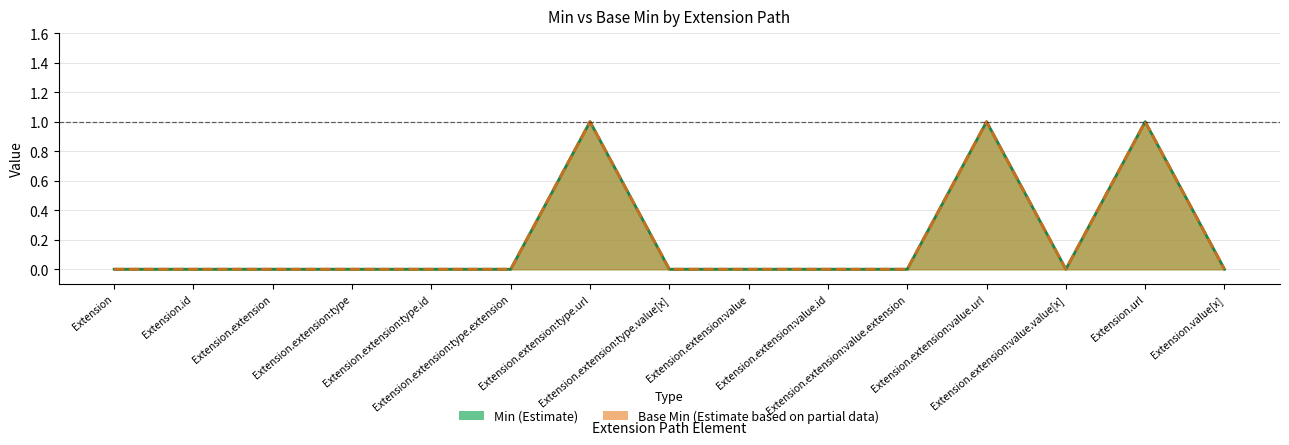

What is the sum of the Base Min values at Extension.extension:type.value[x] and Extension.extension:type.url?

1